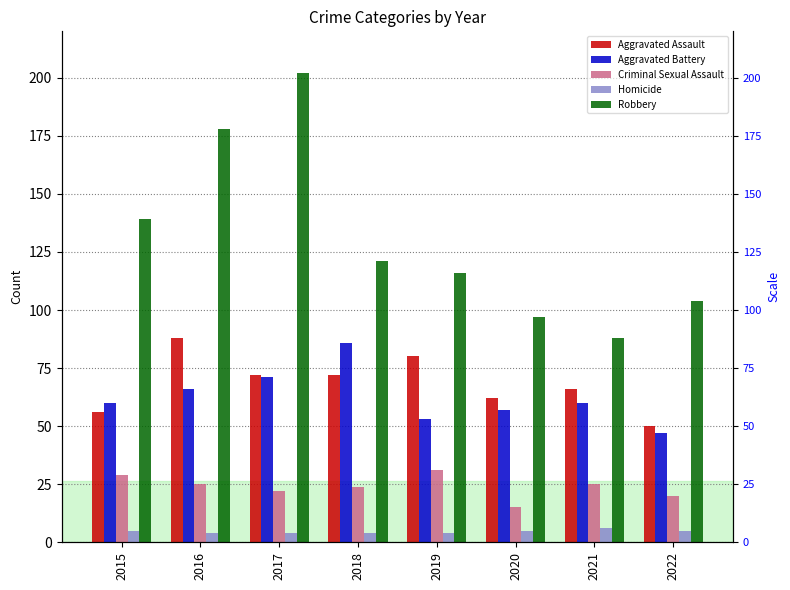

At how many categories does at least one series exceed 151?

2